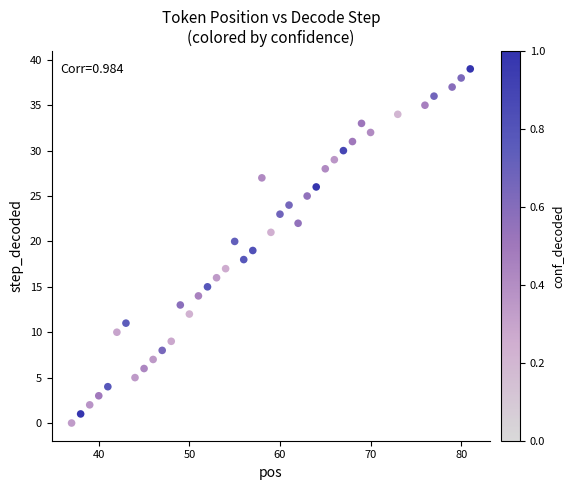

What is the range of X values (max minus min)?

44